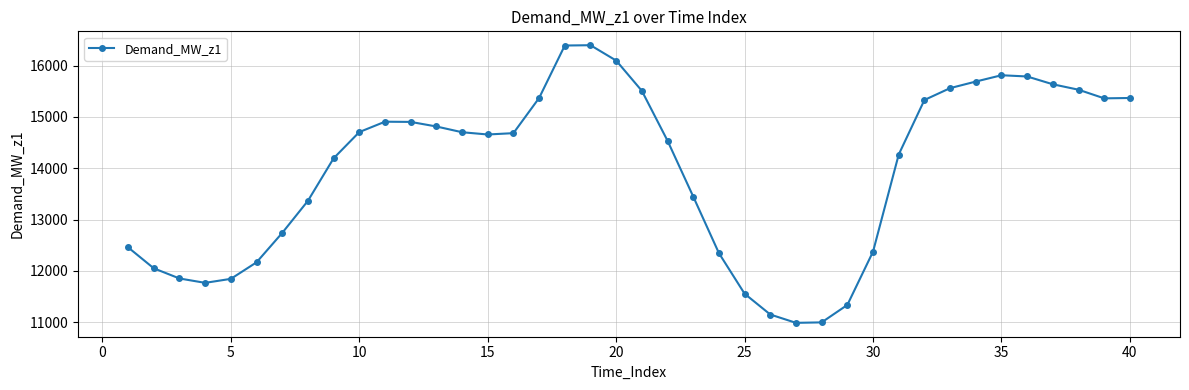

What is the maximum value shown in the chart?

16396